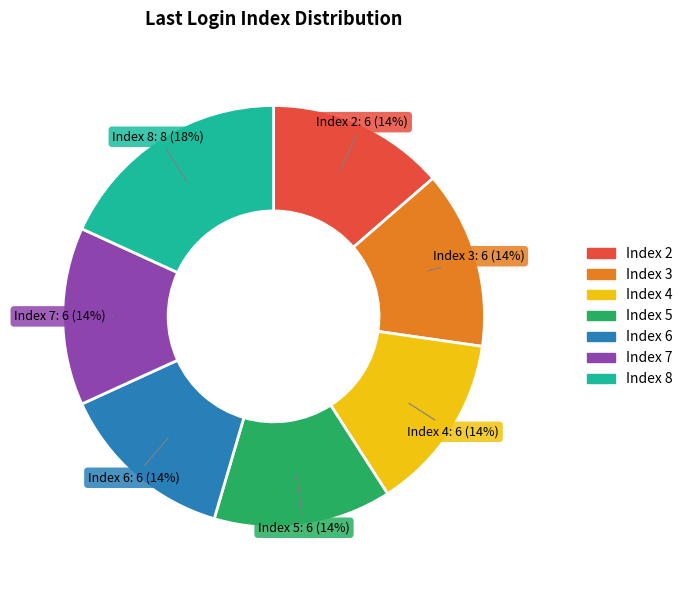

Which slice is the largest?

Index 8